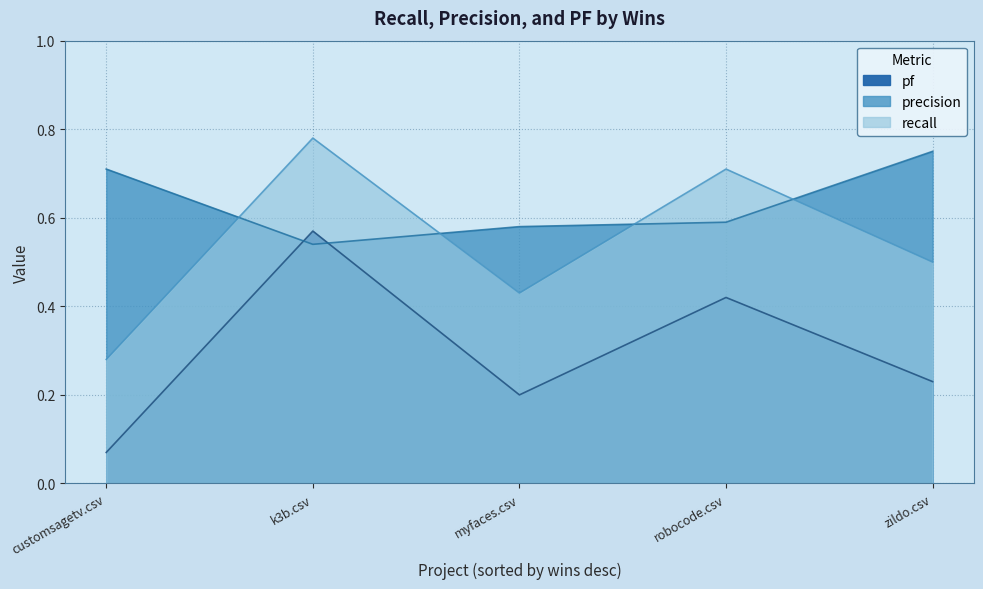

What is the difference between the highest and lowest values at 2?

0.4